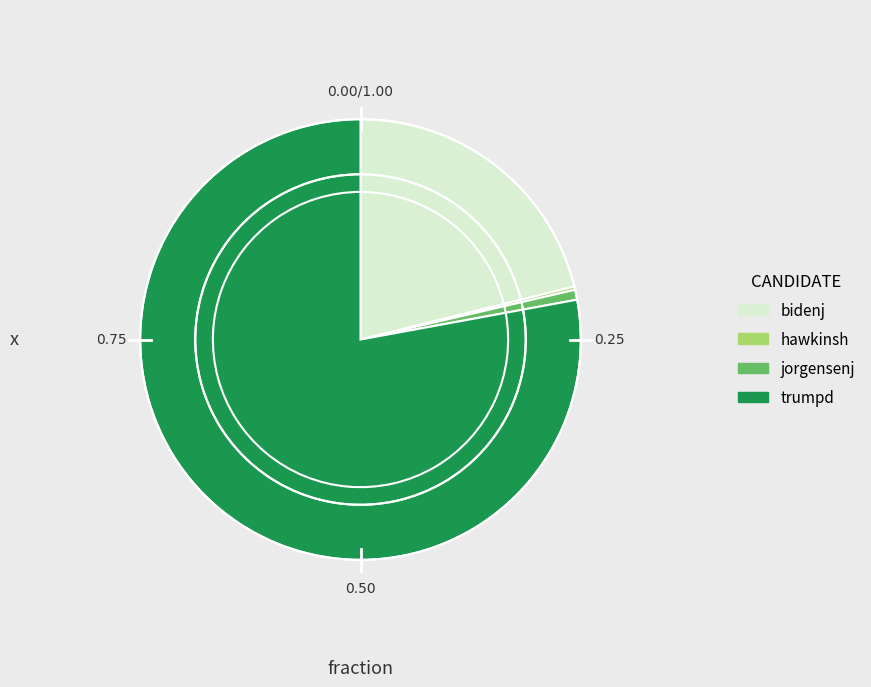

What is the majority slice?

trumpd